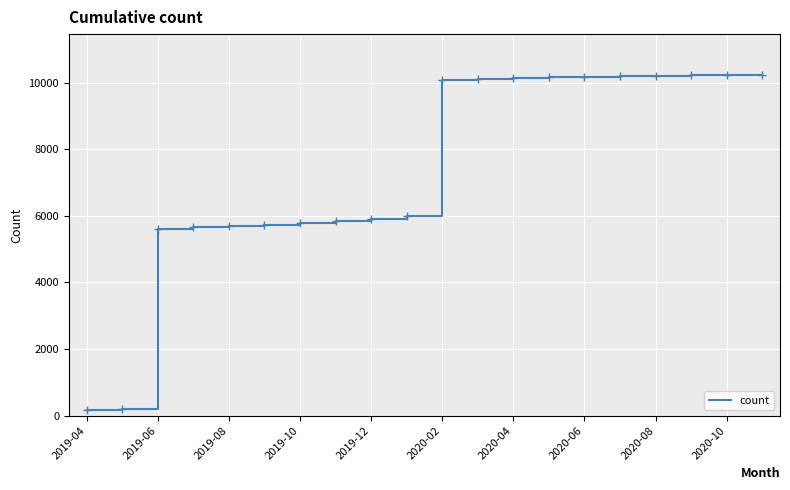

What is the difference between the maximum and minimum values?

10074